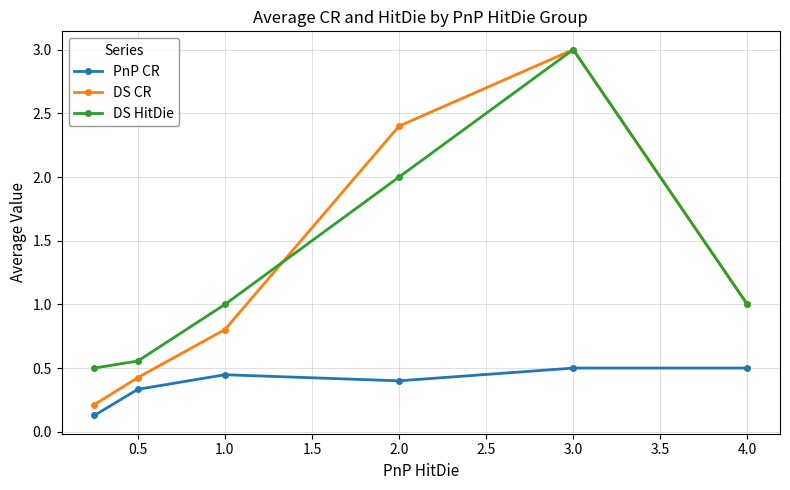

Which series has the largest range (max minus min)?

DS CR